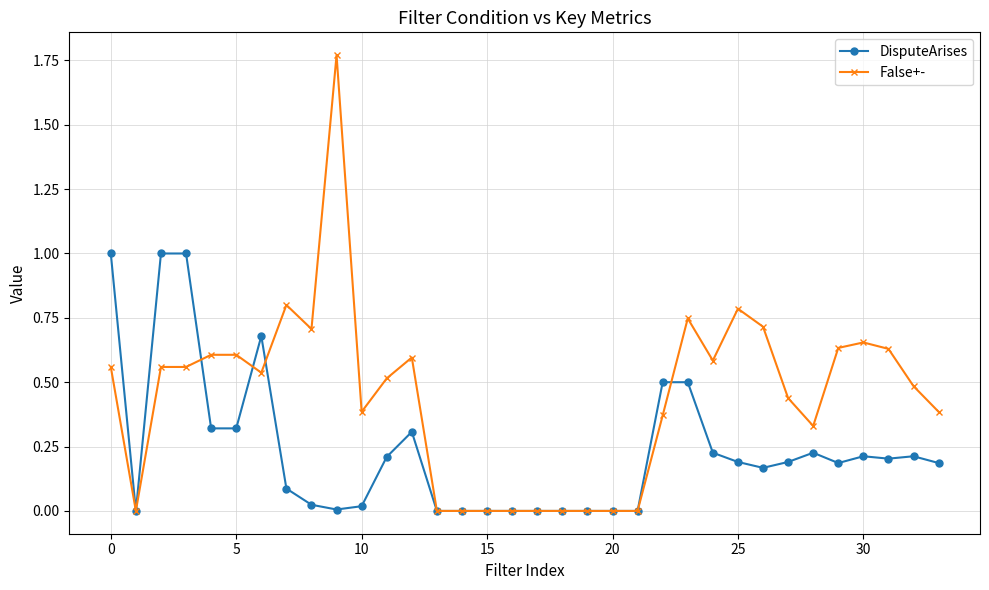

True or false: False+- has more than 0 interior local peaks.

True